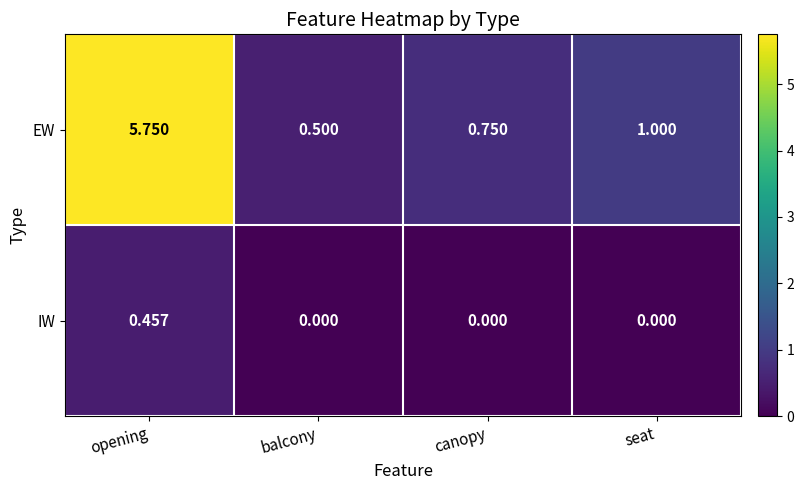

Which series has the widest spread of values?

EW